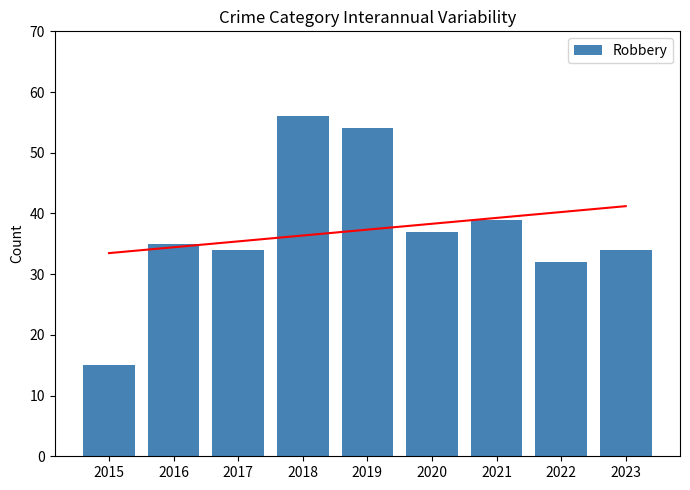

Between 2016 and 2015, which is larger?

2016